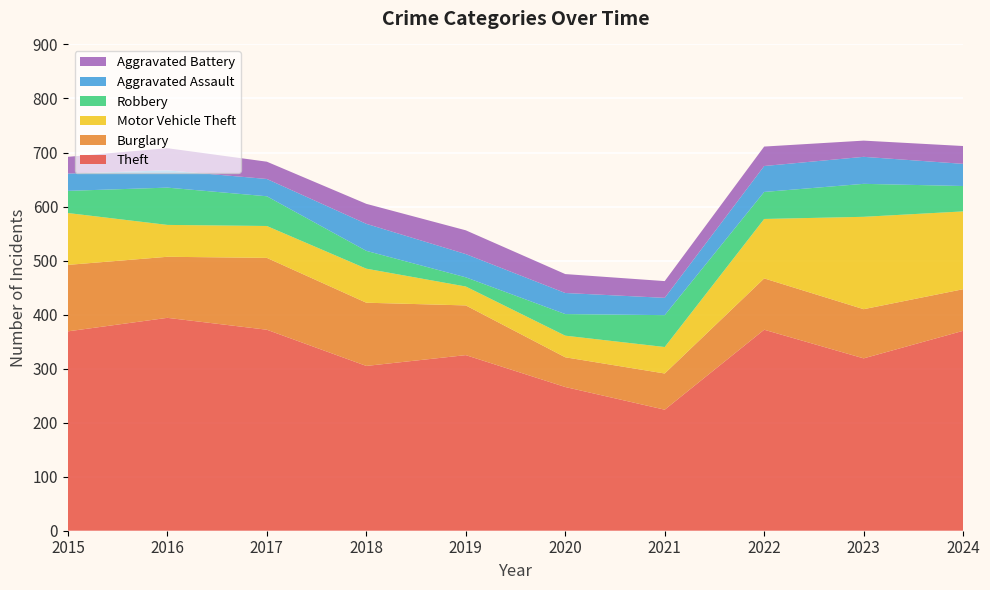

Reading left to right, transcribe all the data shown in this chart.

Theft: 2015=369	2016=394	2017=372	2018=305	2019=325	2020=266	2021=224	2022=372	2023=319	2024=370
Burglary: 2015=123	2016=113	2017=133	2018=117	2019=92	2020=55	2021=67	2022=95	2023=91	2024=77
Motor Vehicle Theft: 2015=96	2016=59	2017=59	2018=63	2019=35	2020=40	2021=49	2022=110	2023=171	2024=144
Robbery: 2015=41	2016=69	2017=55	2018=33	2019=17	2020=40	2021=59	2022=50	2023=61	2024=47
Aggravated Assault: 2015=32	2016=32	2017=32	2018=50	2019=43	2020=39	2021=32	2022=48	2023=50	2024=41
Aggravated Battery: 2015=31	2016=41	2017=32	2018=37	2019=44	2020=35	2021=31	2022=36	2023=30	2024=33